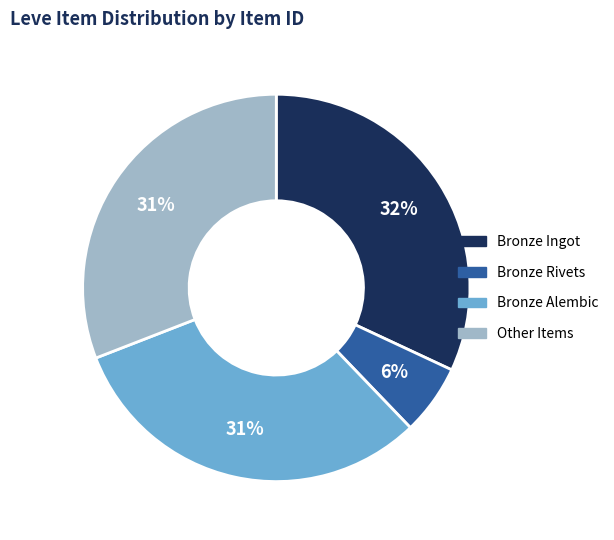

To the nearest percent, what is the average slice percentage?

25%